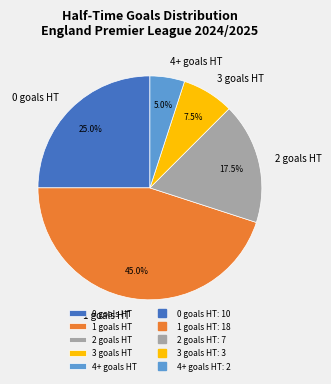

Which slice is the smallest?

4+ goals HT